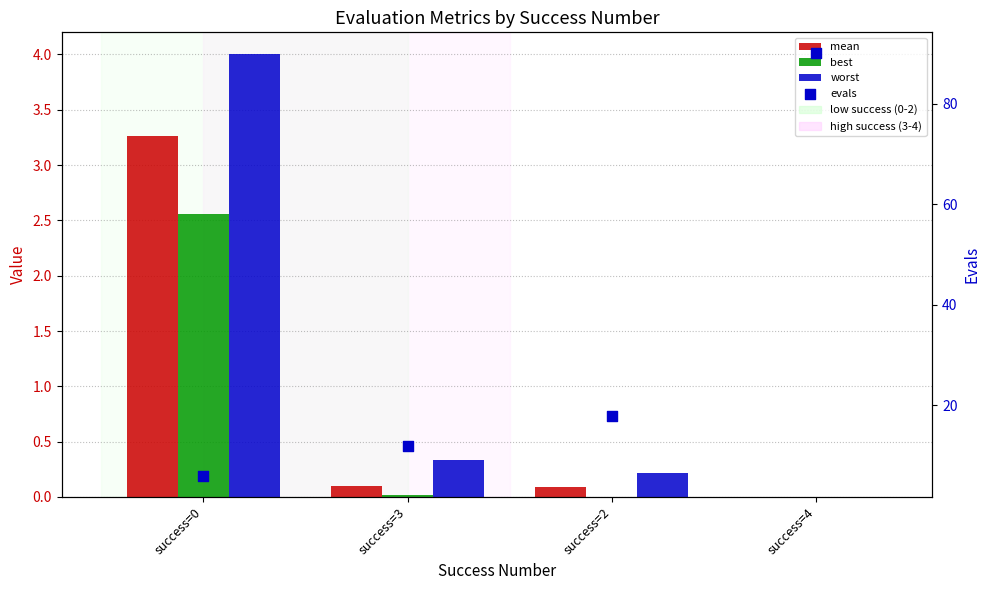

At which category is the sum across all series the highest?

success=4